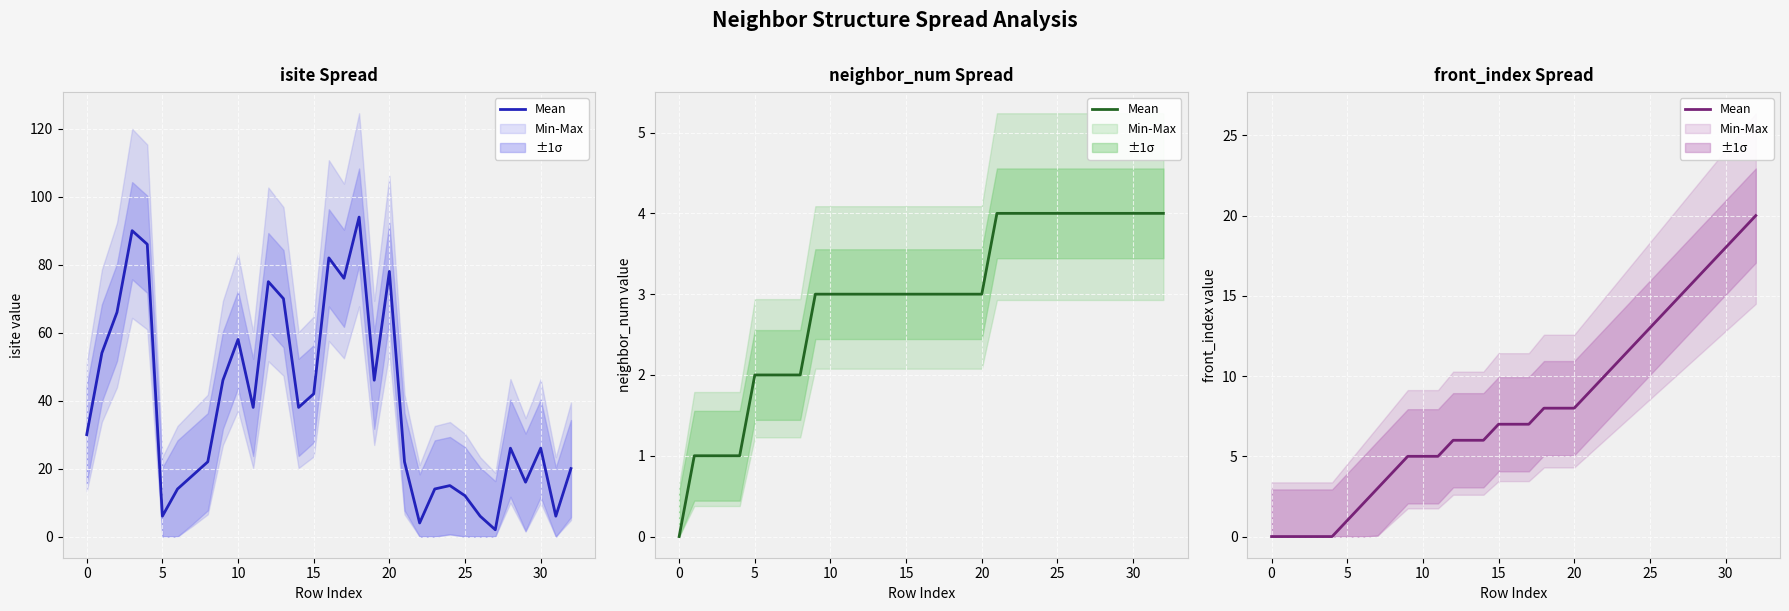

How many positive values are there?

28